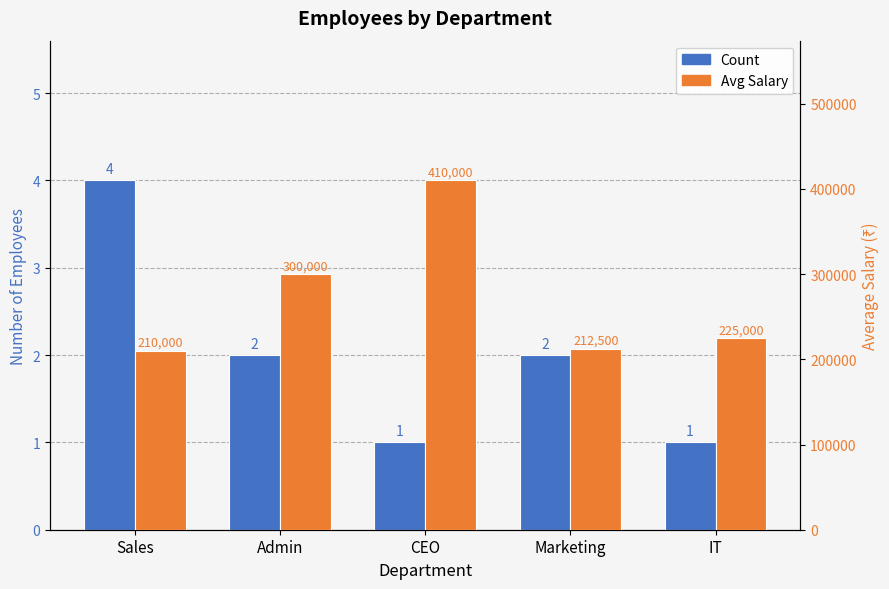

What is the sum of all Avg Salary values?

1357500